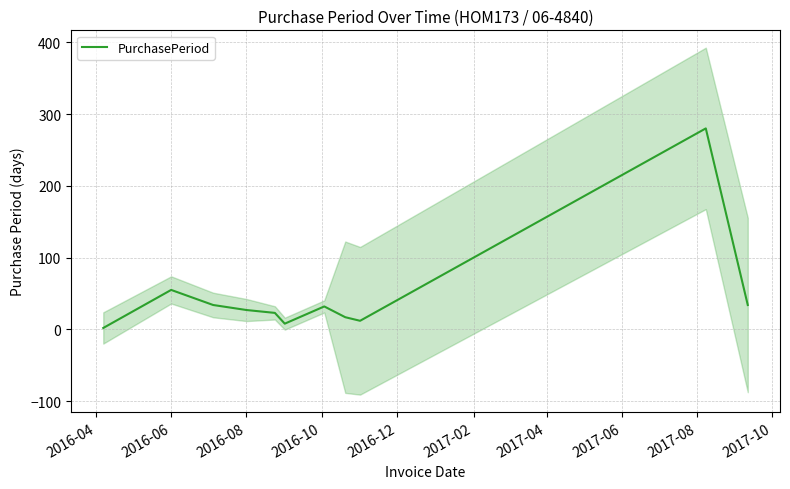

Is this an area chart (filled region under the line)?

No